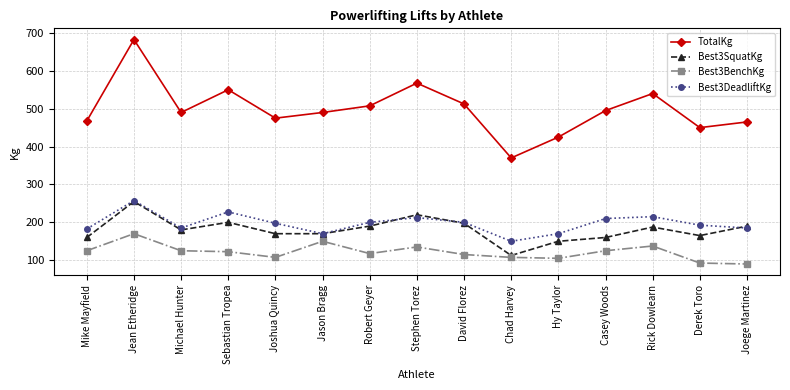

Which series has the largest total across all categories?

TotalKg